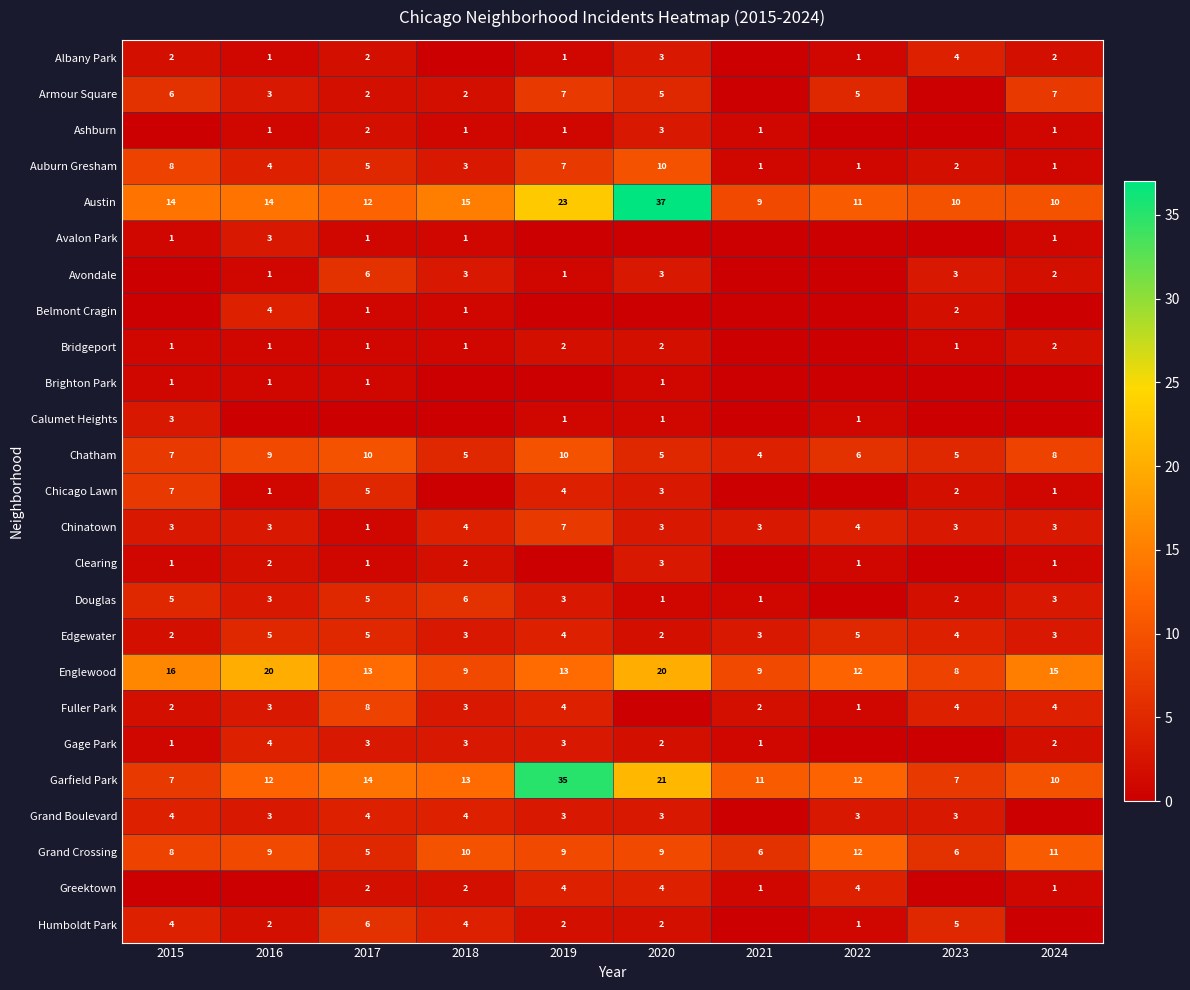

What is the sum of the Ashburn values at 2019 and 2020?

4